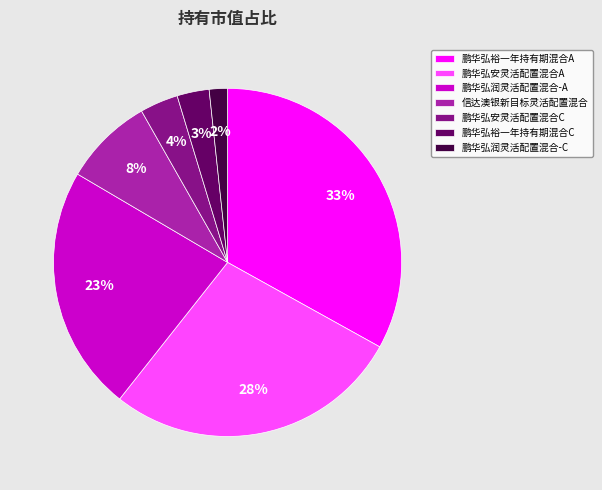

Is 鹏华弘裕一年持有期混合C the majority of the pie?

No